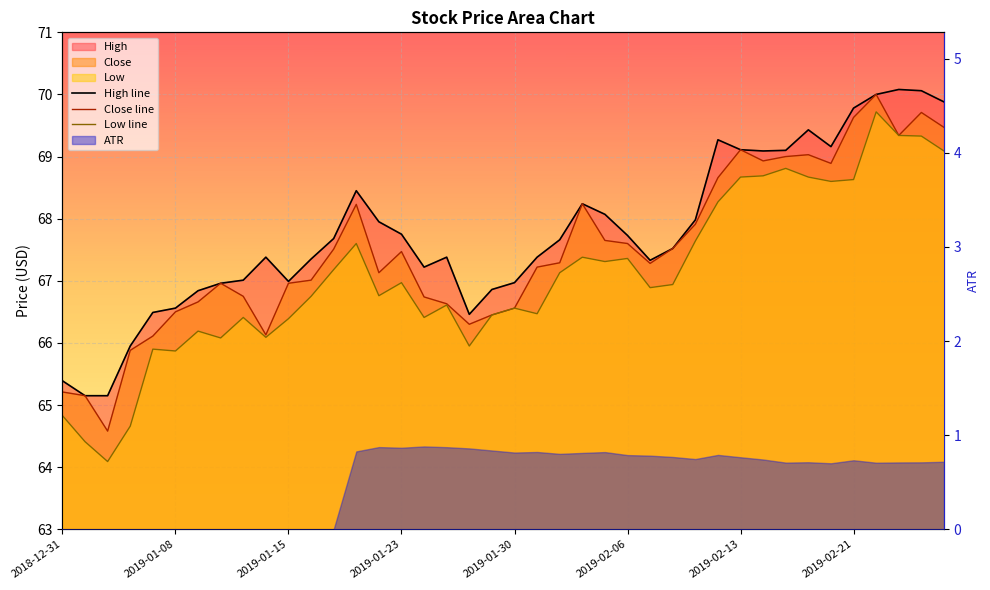

How many values in the Low line series exceed 66?

33